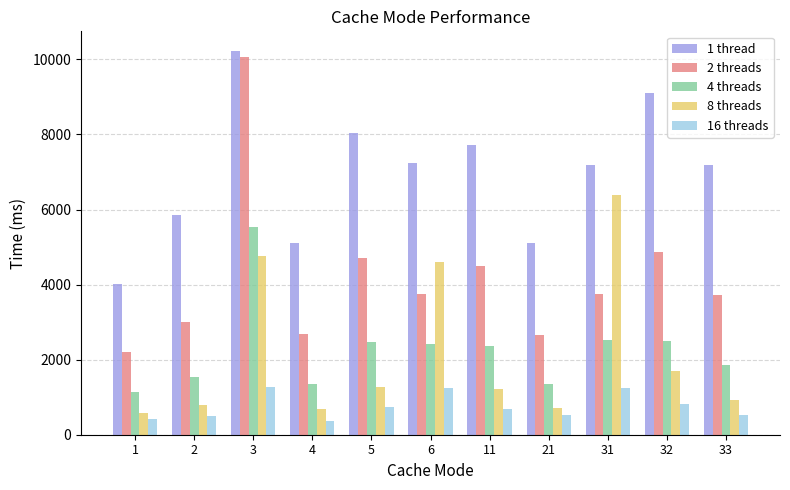

What is the value of the 1 thread bar at the 9th from the left?

7178.4